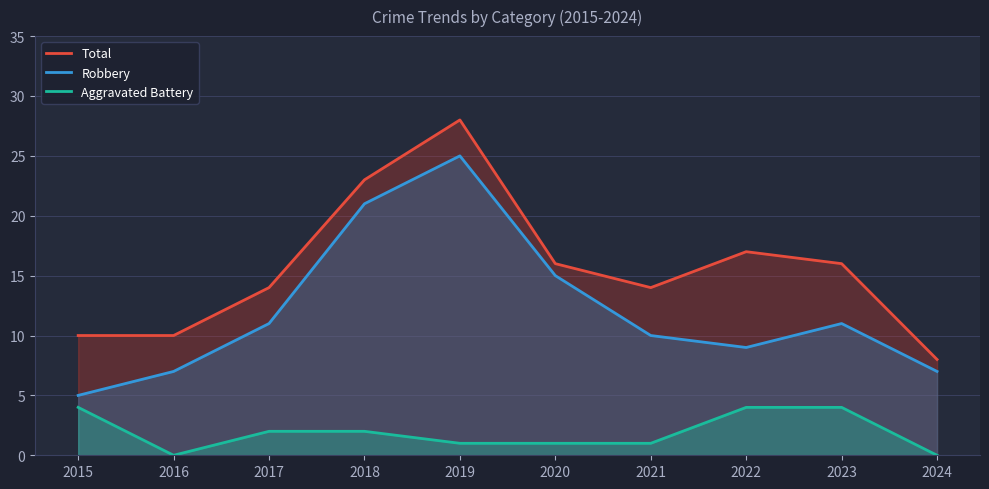

What is the difference between the second highest and second lowest values in the Robbery series?

14